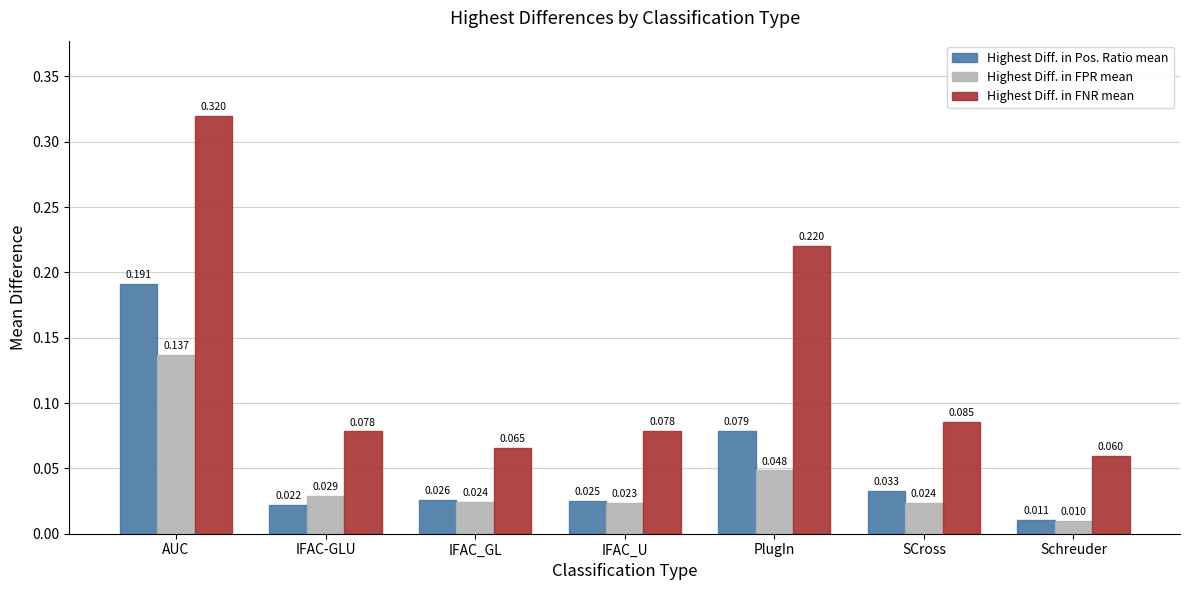

What is the sum of all Highest Diff. in Pos. Ratio mean values?

0.4